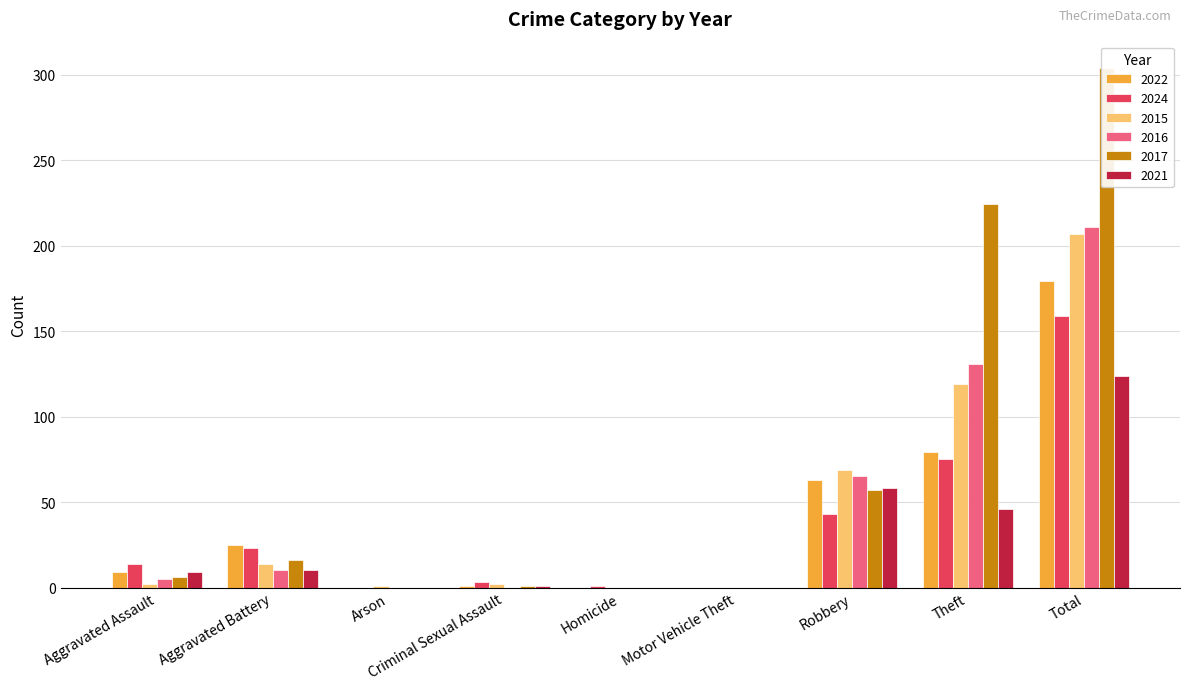

Reading left to right, what are all the values shown in this chart?

2022: Aggravated Assault=9	Aggravated Battery=25	Arson=0	Criminal Sexual Assault=1	Homicide=0	Motor Vehicle Theft=0	Robbery=63	Theft=79	Total=179
2024: Aggravated Assault=14	Aggravated Battery=23	Arson=0	Criminal Sexual Assault=3	Homicide=1	Motor Vehicle Theft=0	Robbery=43	Theft=75	Total=159
2015: Aggravated Assault=2	Aggravated Battery=14	Arson=1	Criminal Sexual Assault=2	Homicide=0	Motor Vehicle Theft=0	Robbery=69	Theft=119	Total=207
2016: Aggravated Assault=5	Aggravated Battery=10	Arson=0	Criminal Sexual Assault=0	Homicide=0	Motor Vehicle Theft=0	Robbery=65	Theft=131	Total=211
2017: Aggravated Assault=6	Aggravated Battery=16	Arson=0	Criminal Sexual Assault=1	Homicide=0	Motor Vehicle Theft=0	Robbery=57	Theft=224	Total=304
2021: Aggravated Assault=9	Aggravated Battery=10	Arson=0	Criminal Sexual Assault=1	Homicide=0	Motor Vehicle Theft=0	Robbery=58	Theft=46	Total=124